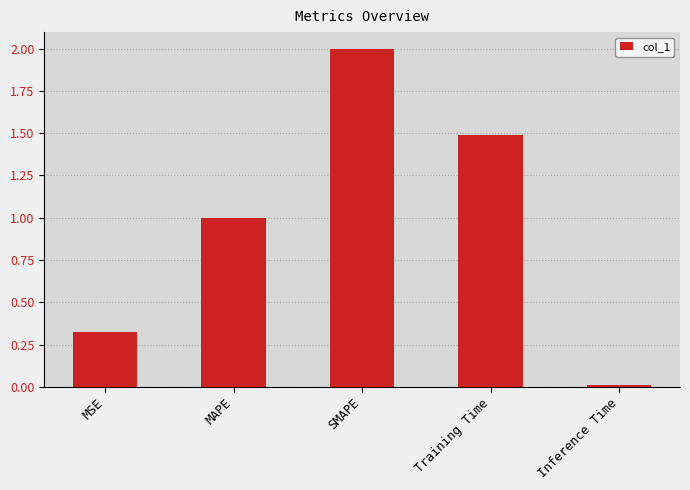

What is the sum of the values at Training Time and MAPE?

2.5